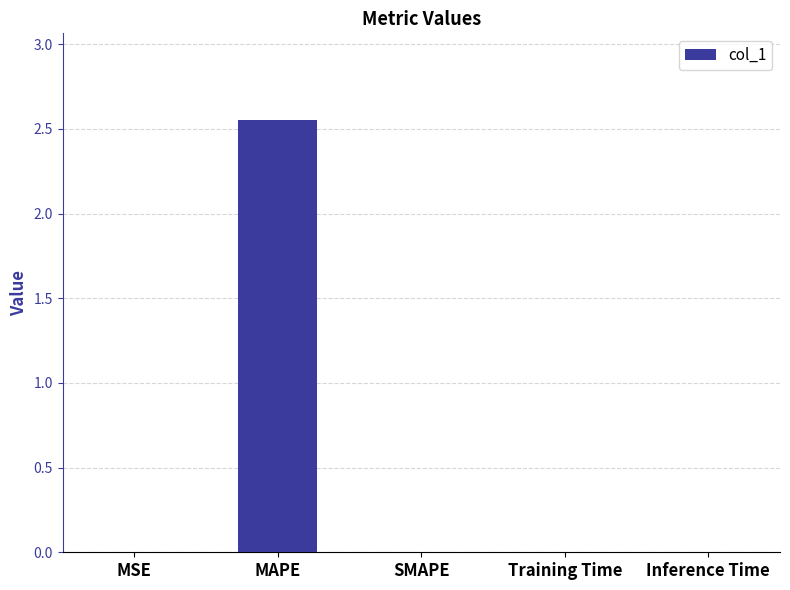

Between MAPE and Training Time, which is larger?

MAPE